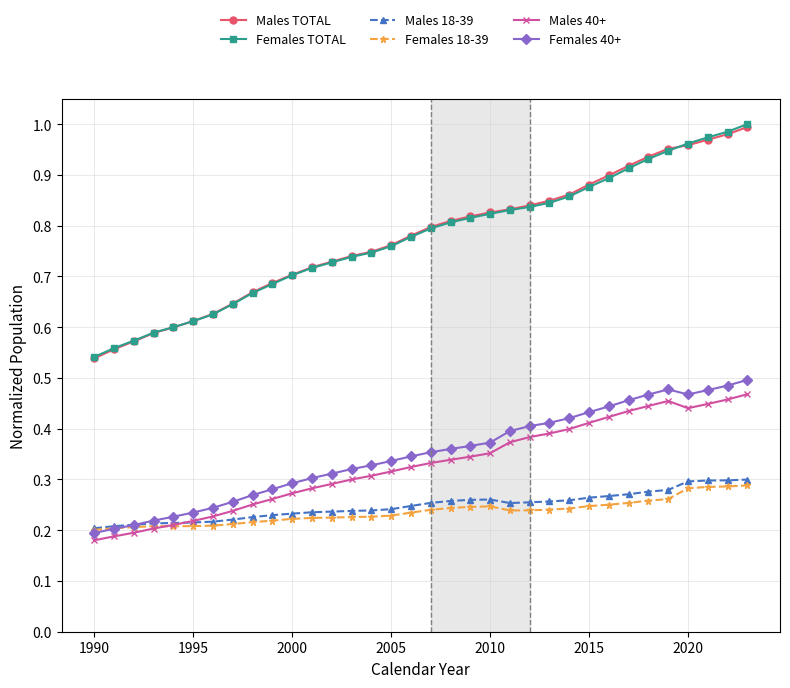

At how many categories does at least one series exceed 0?

34